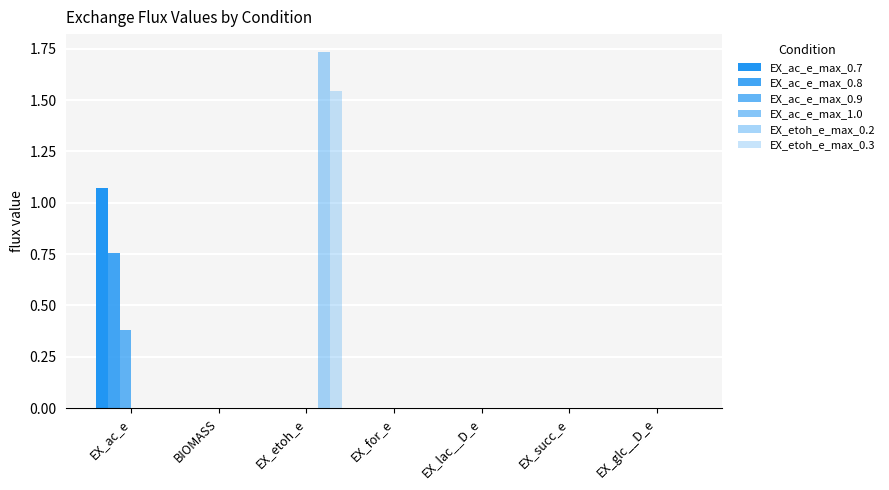

How many data points does each series have?

7